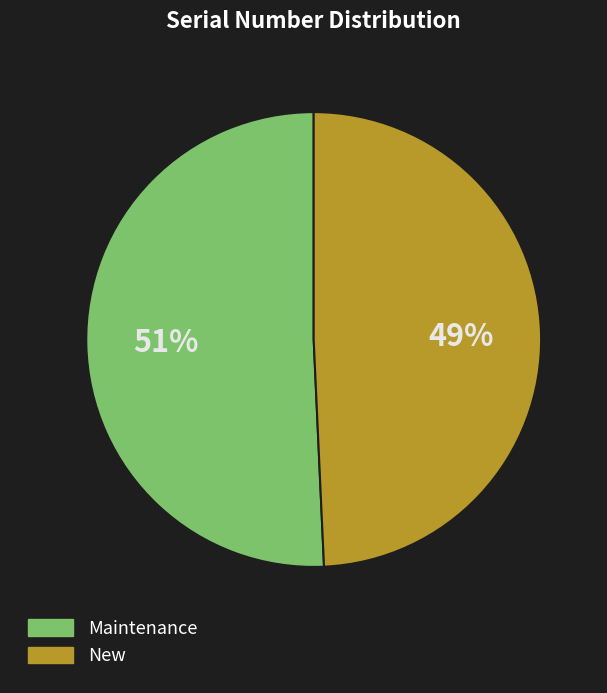

Approximately how many times larger is the value at New compared to Maintenance?

1.0